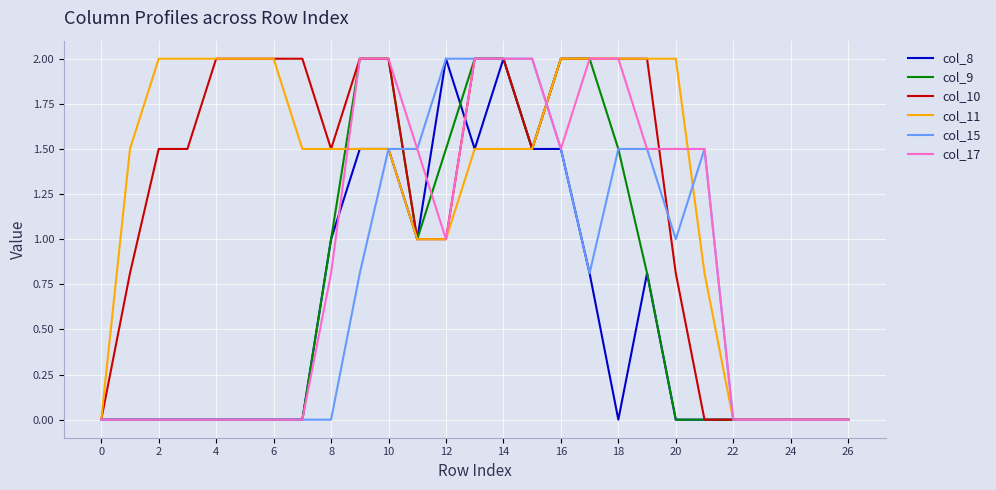

What is the maximum value shown in the chart?

2.0